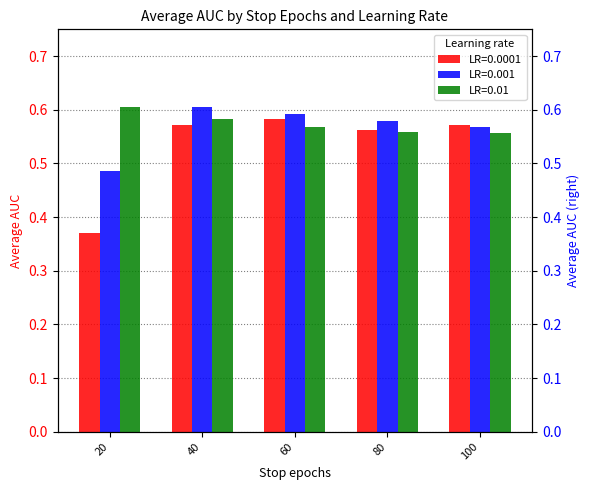

True or false: 0.001 has a value of 1.0 at 60.

False